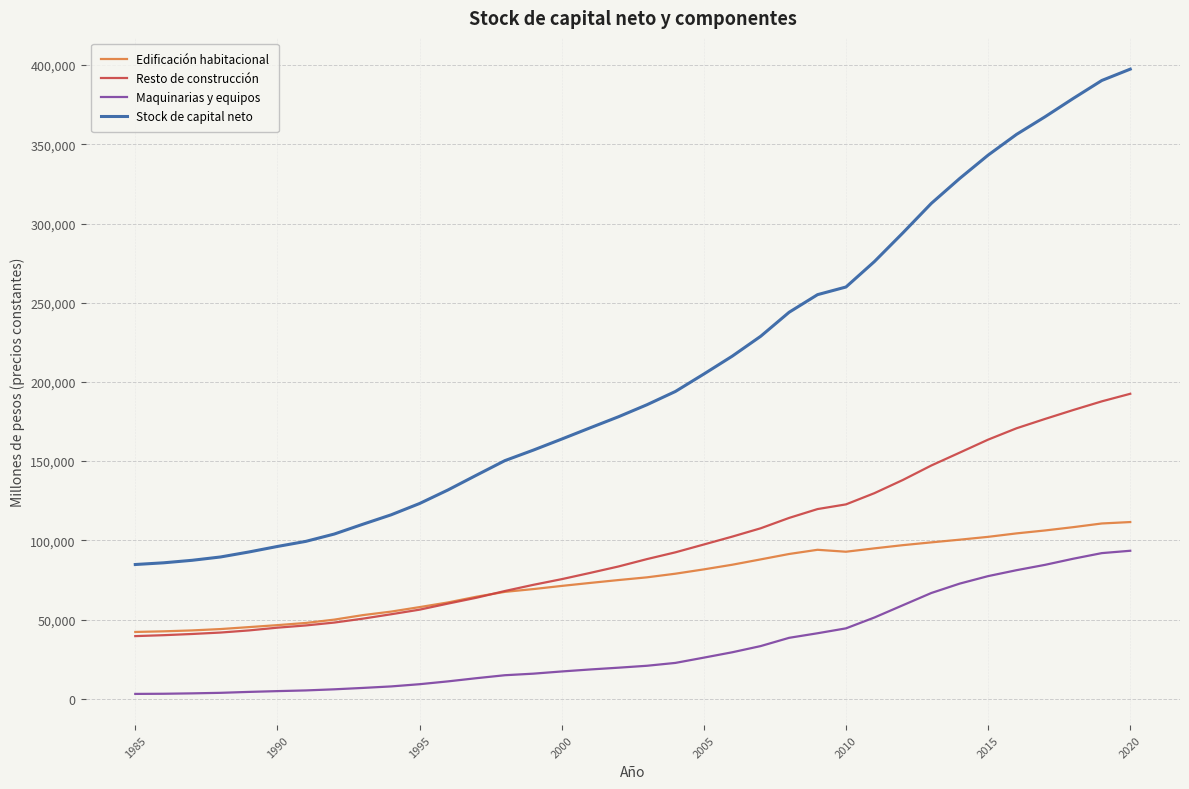

True or false: Maquinarias y equipos and Edificación habitacional cross at least once.

False